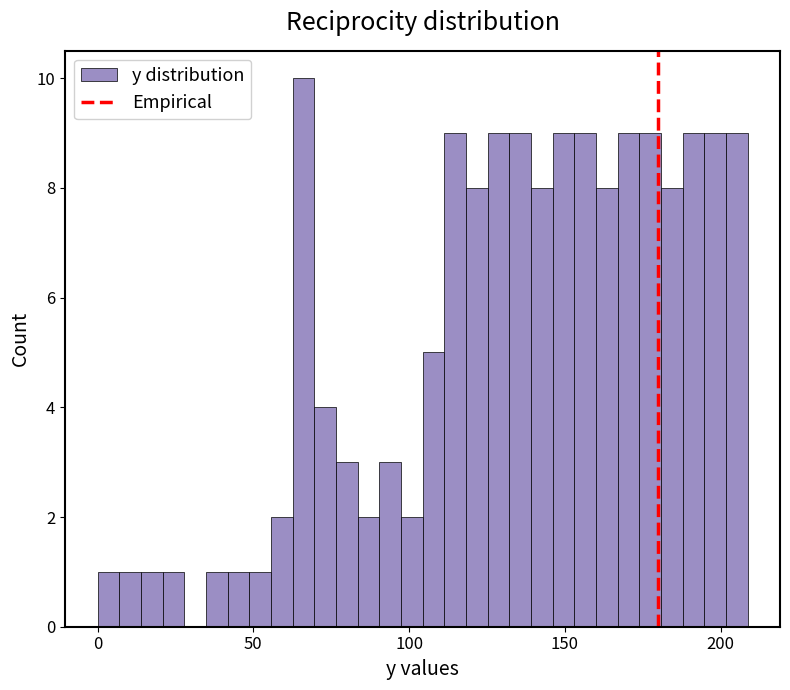

Around what value on the x-axis is the tallest bar? Give the approximate position of its centre, as read against the axis.

65